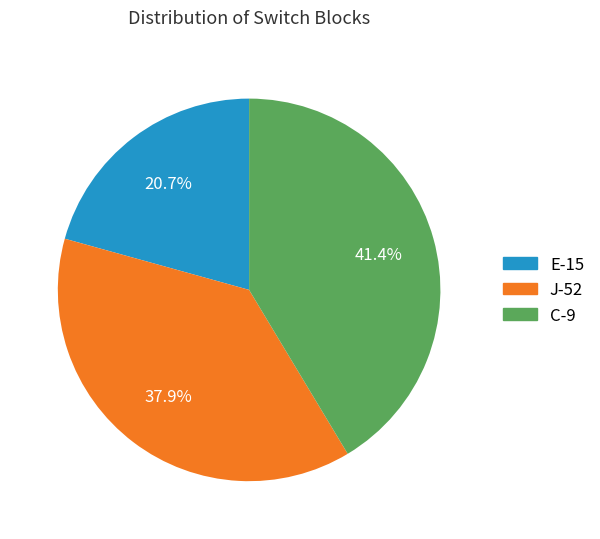

True or false: E-15 accounts for 6% of the total.

False